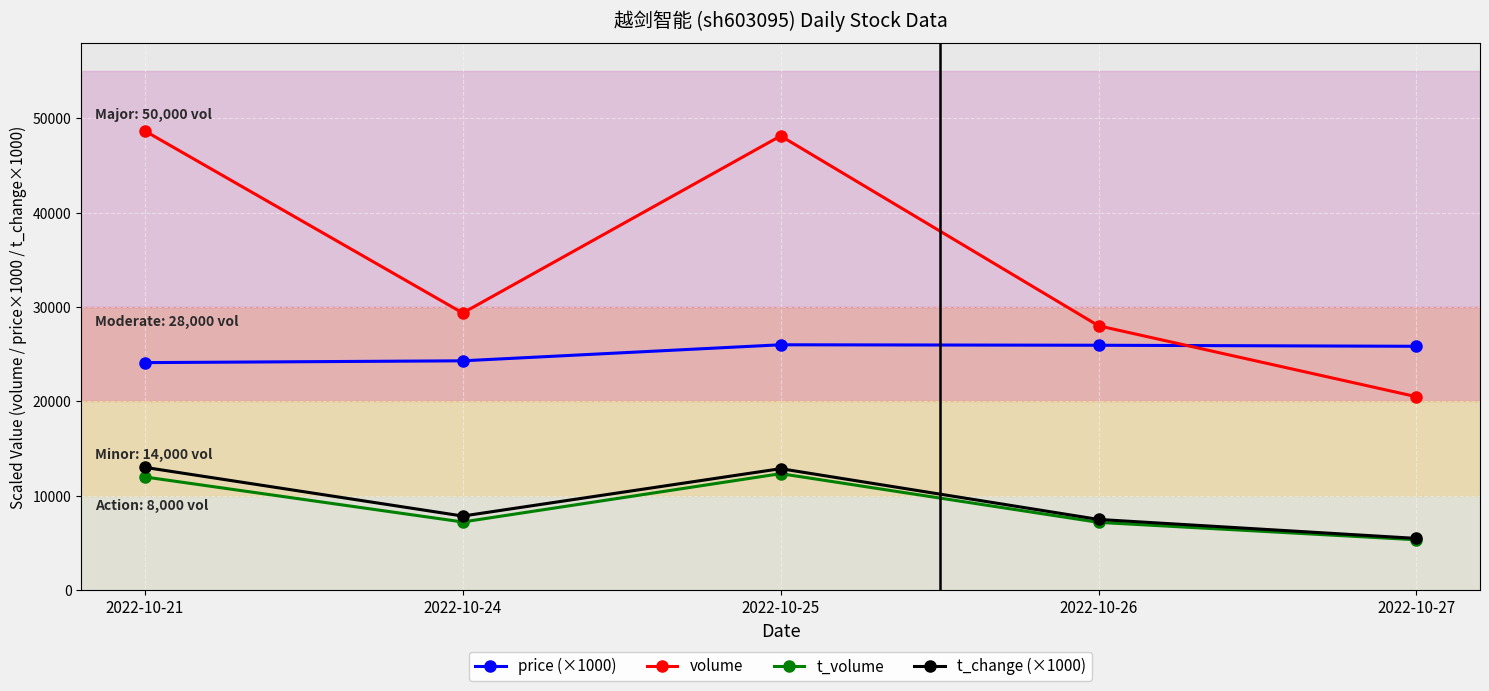

What is the difference between the maximum and minimum values in the t_change (×1000) series?

7530